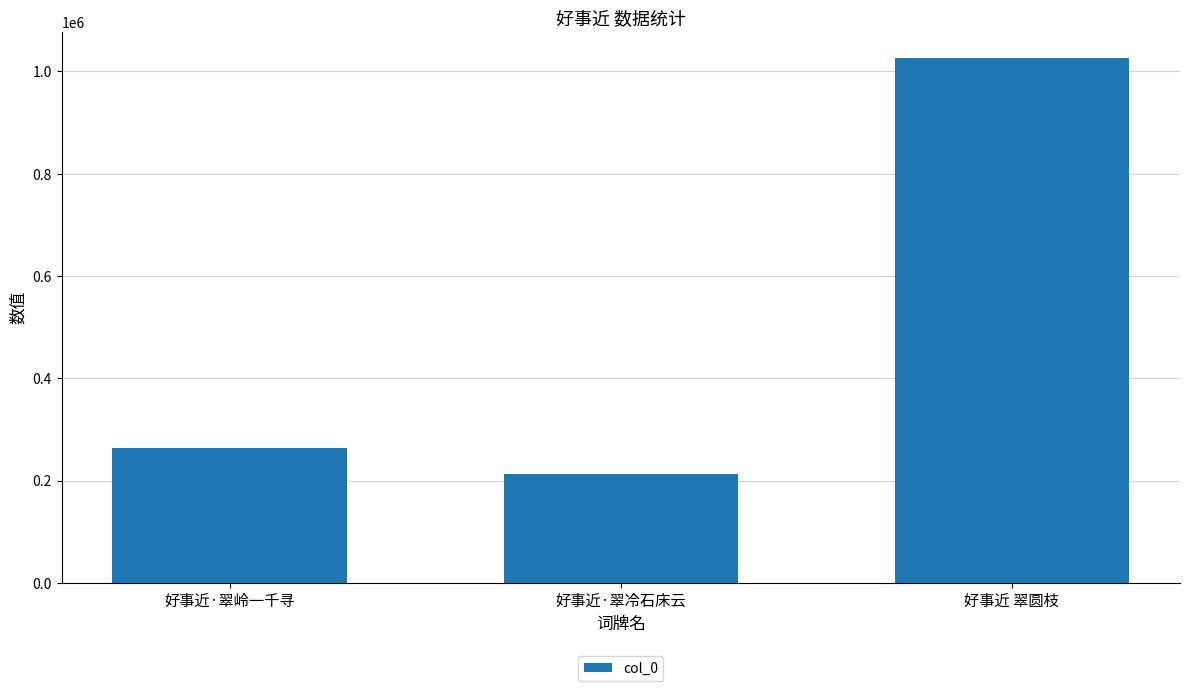

What is the value of the 3rd bar from the left?

1025967